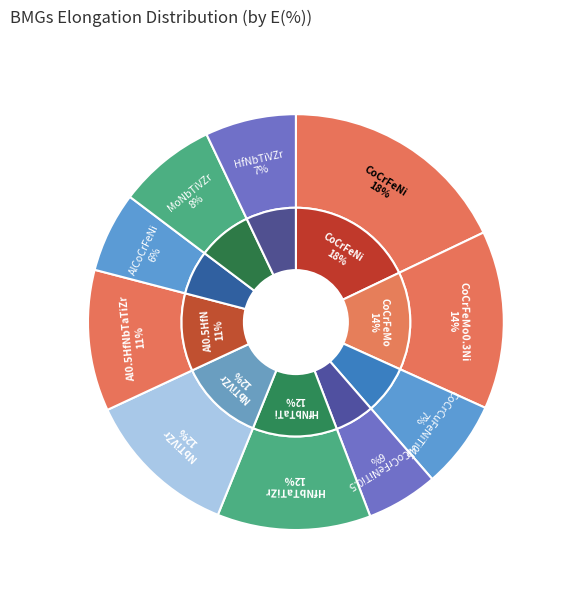

To the nearest percent, what is the average slice percentage?

10%